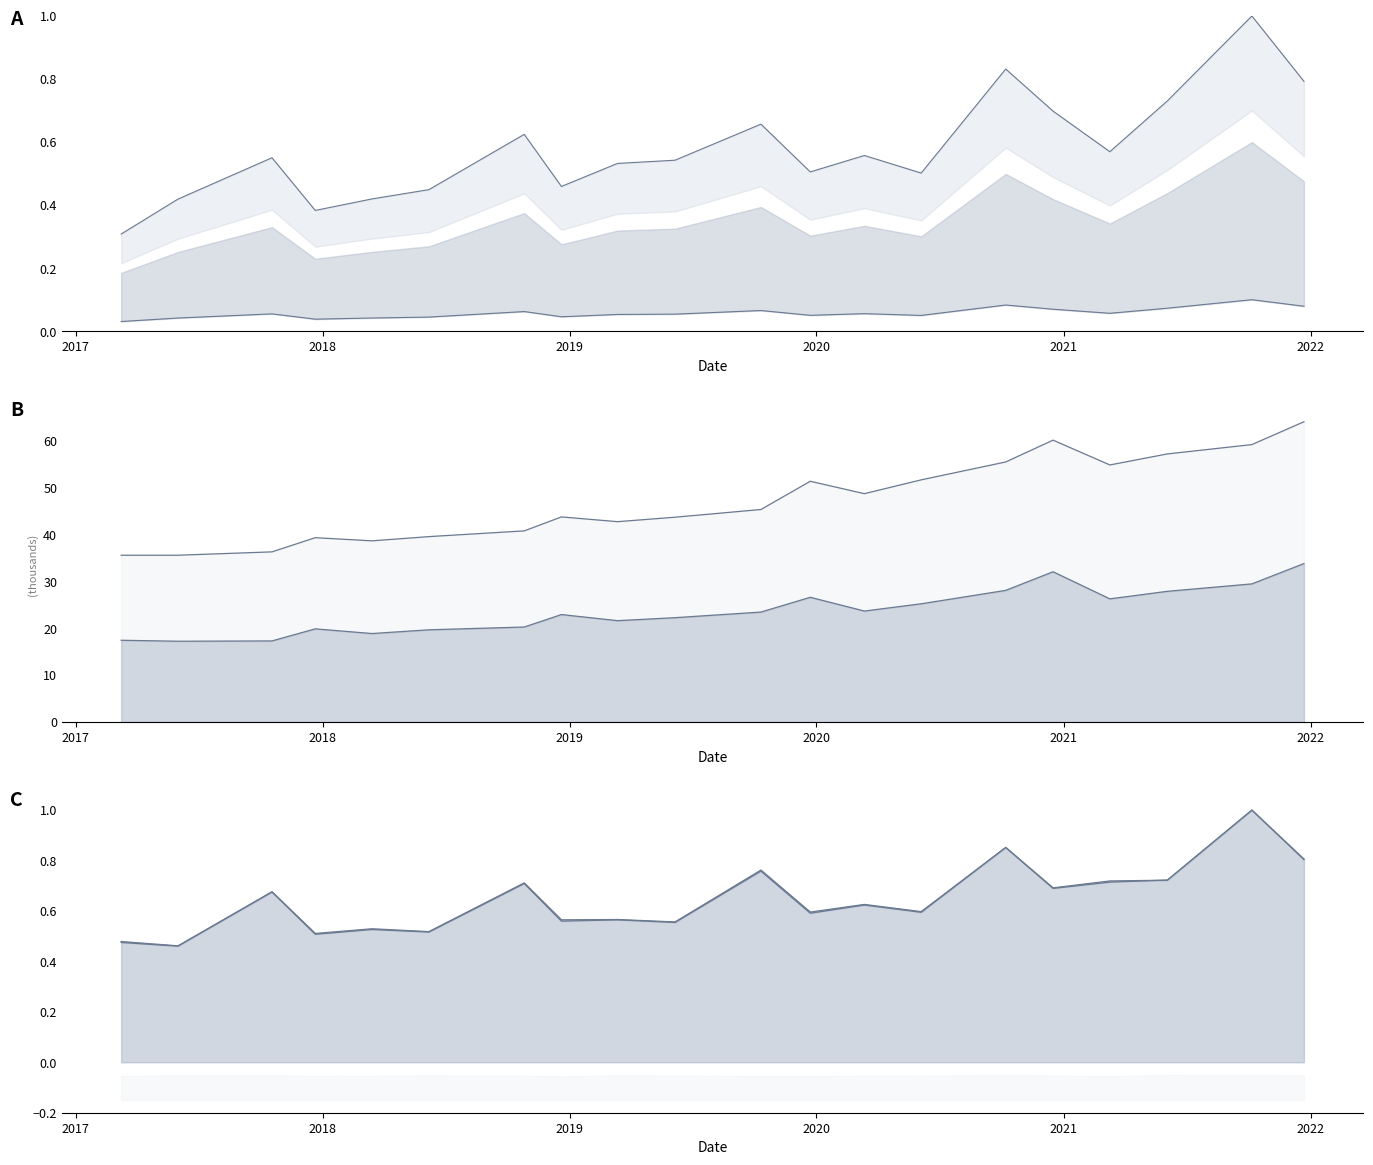

Is the value of current_assets at 2021-03-10 greater than the value of net_income at 2020-06-04?

Yes